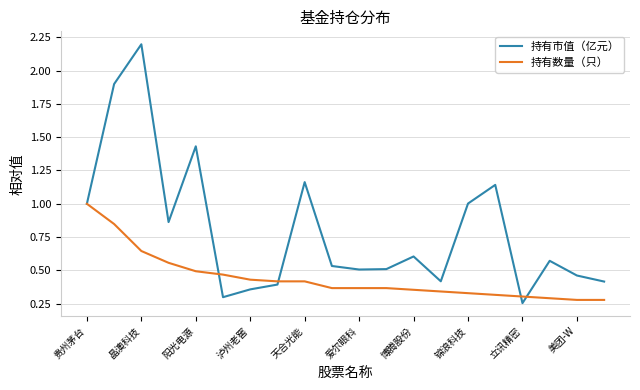

Which series has the largest total across all categories?

持有市值（亿元）